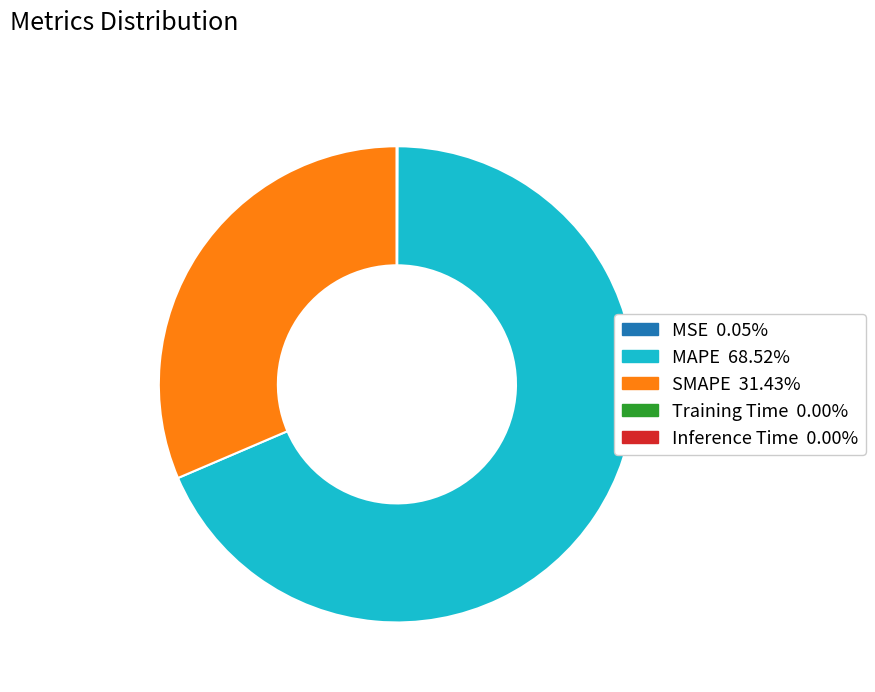

Does any single category account for the majority?

Yes